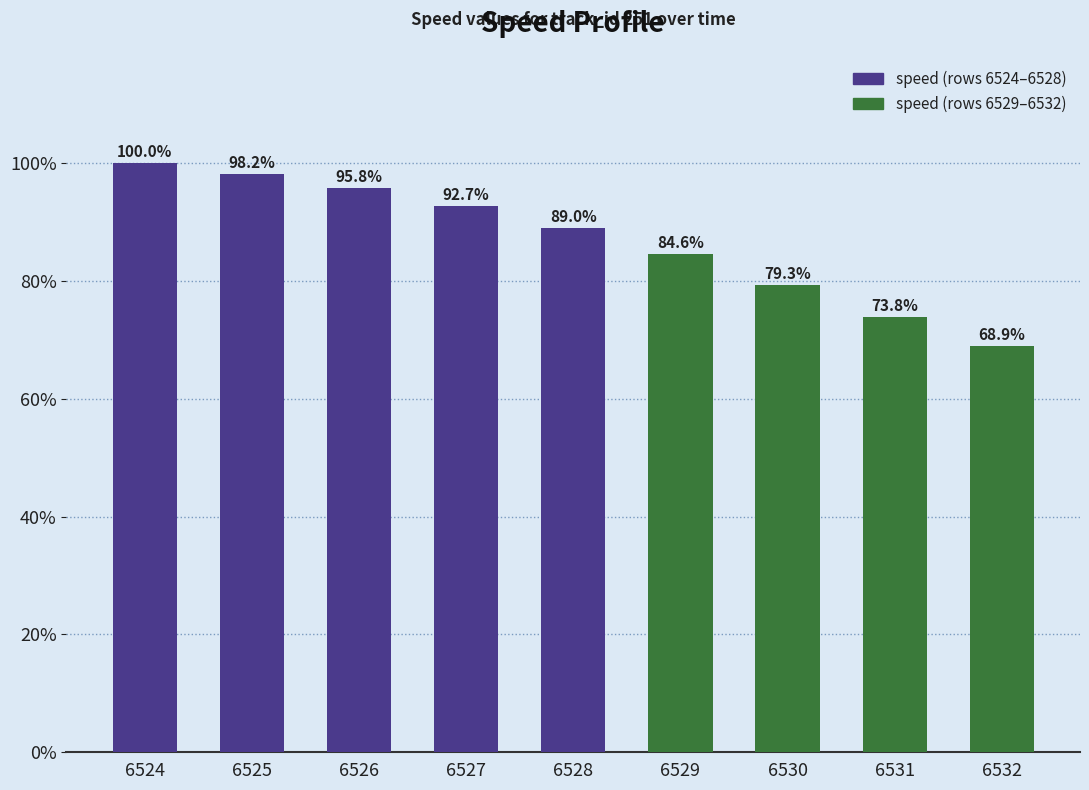

Between 6531 and 6526, which is larger?

6526